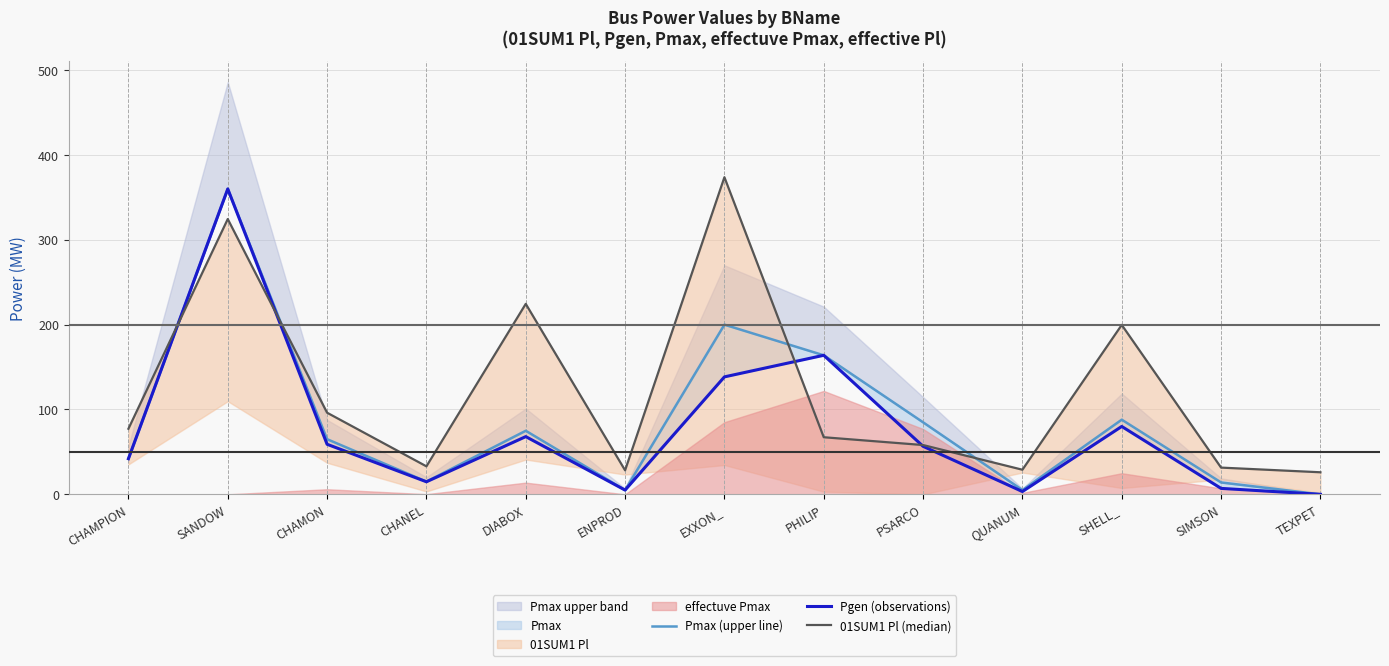

Which series has the largest total across all categories?

01SUM1 Pl (median)